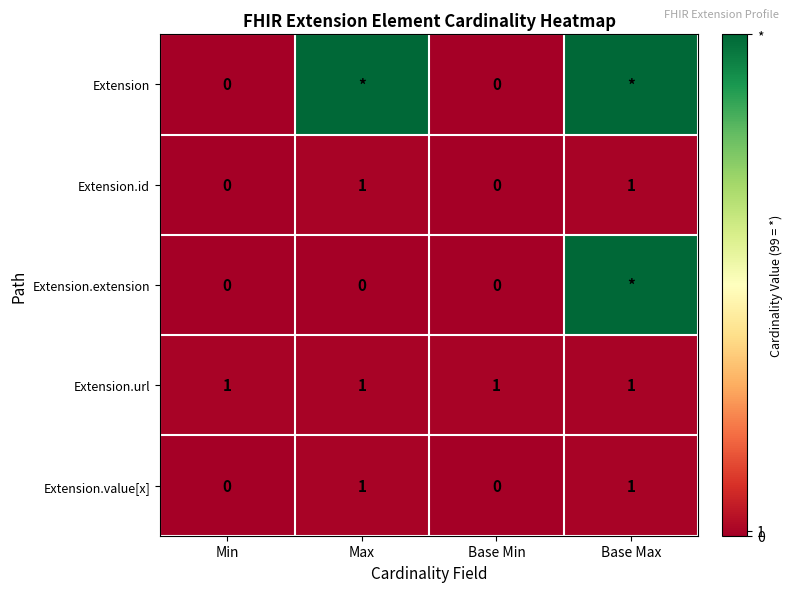

Which has a higher value, Min or Max?

Max